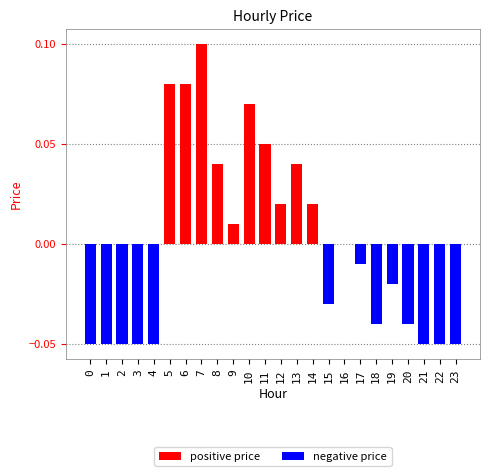

How many positive values are there?

10